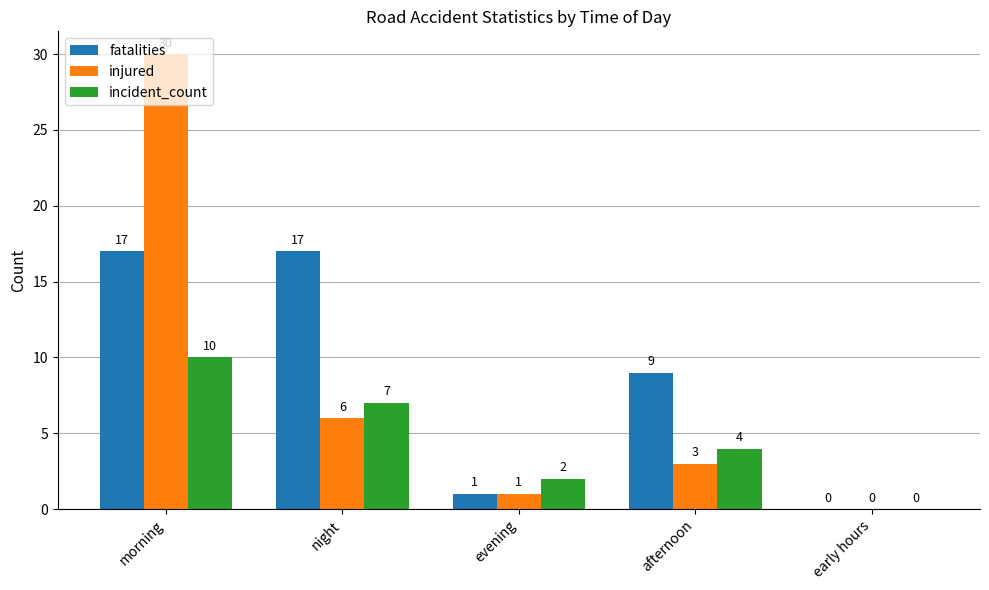

True or false: injured has a value of 6 at night.

True